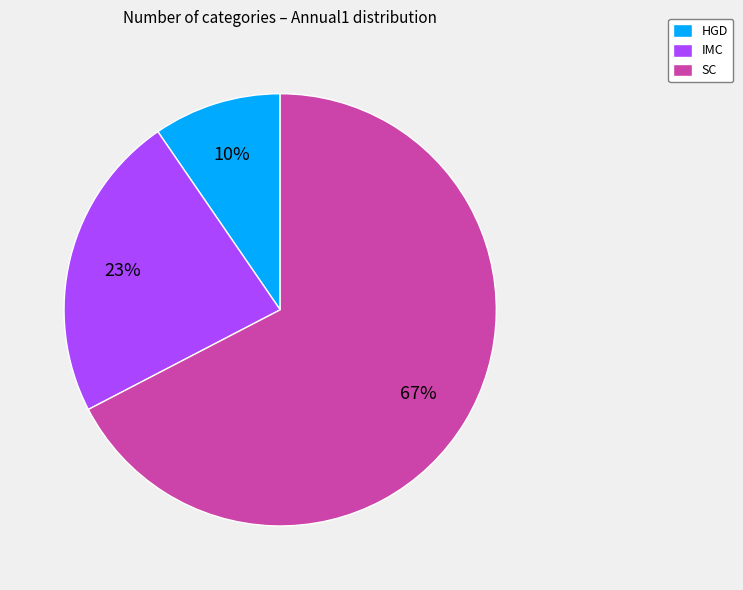

Is there a majority slice in this chart?

Yes